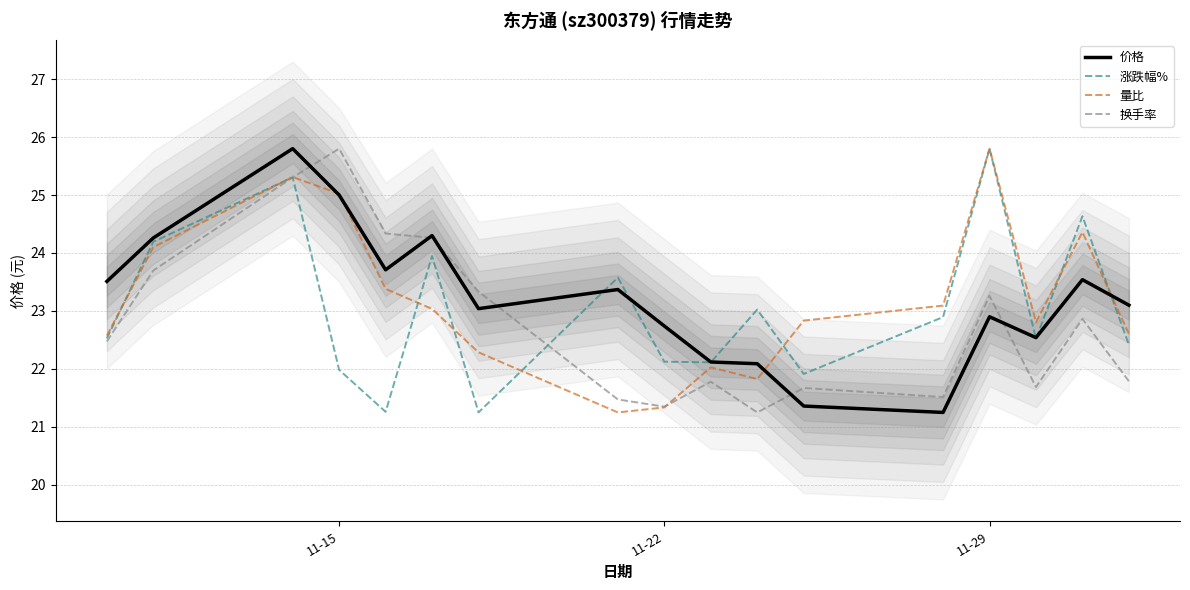

What is the highest value of the 价格 series?

25.8